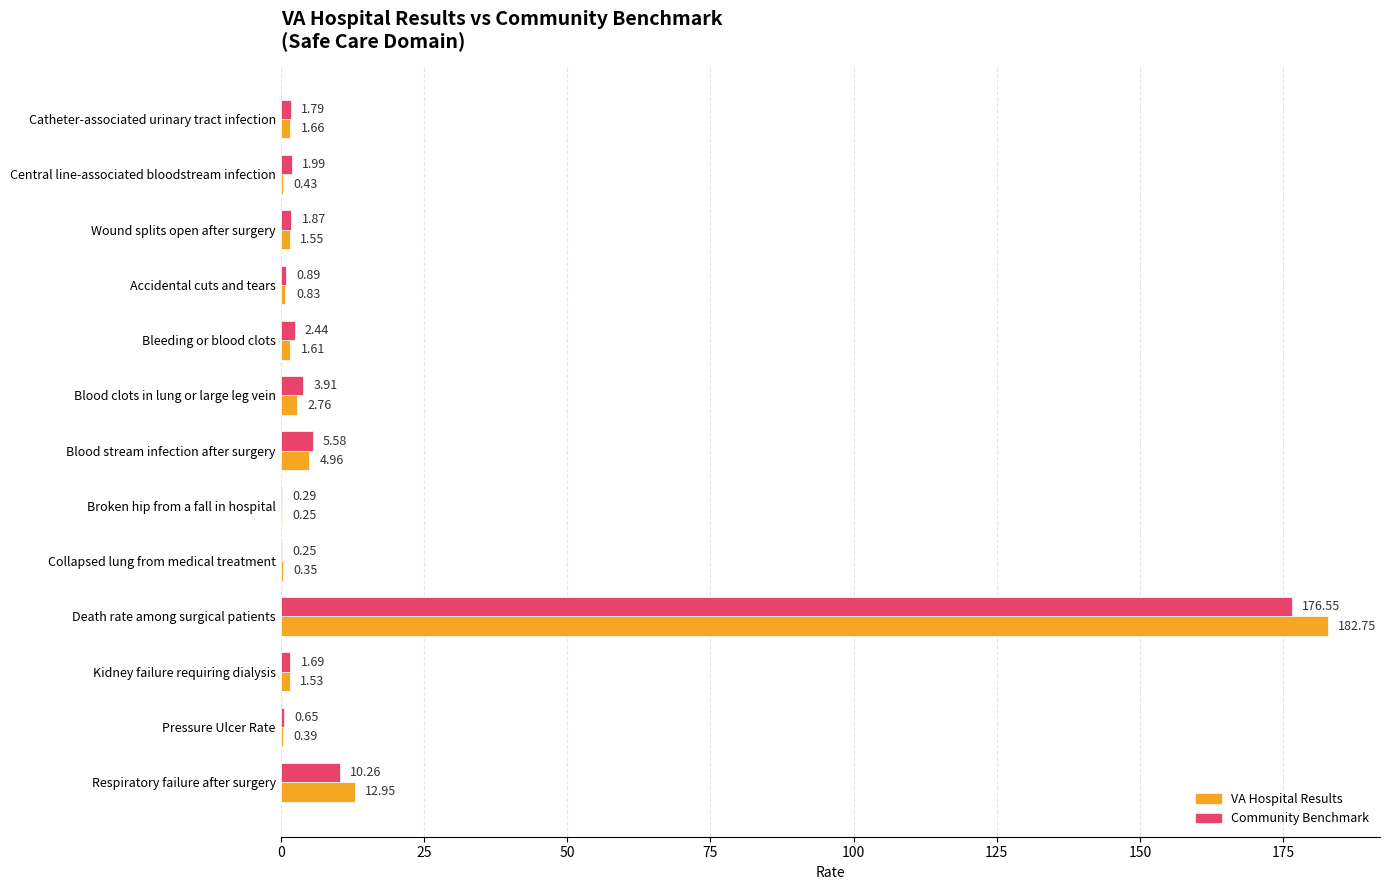

At which category is the sum across all series the highest?

Death rate among surgical patients